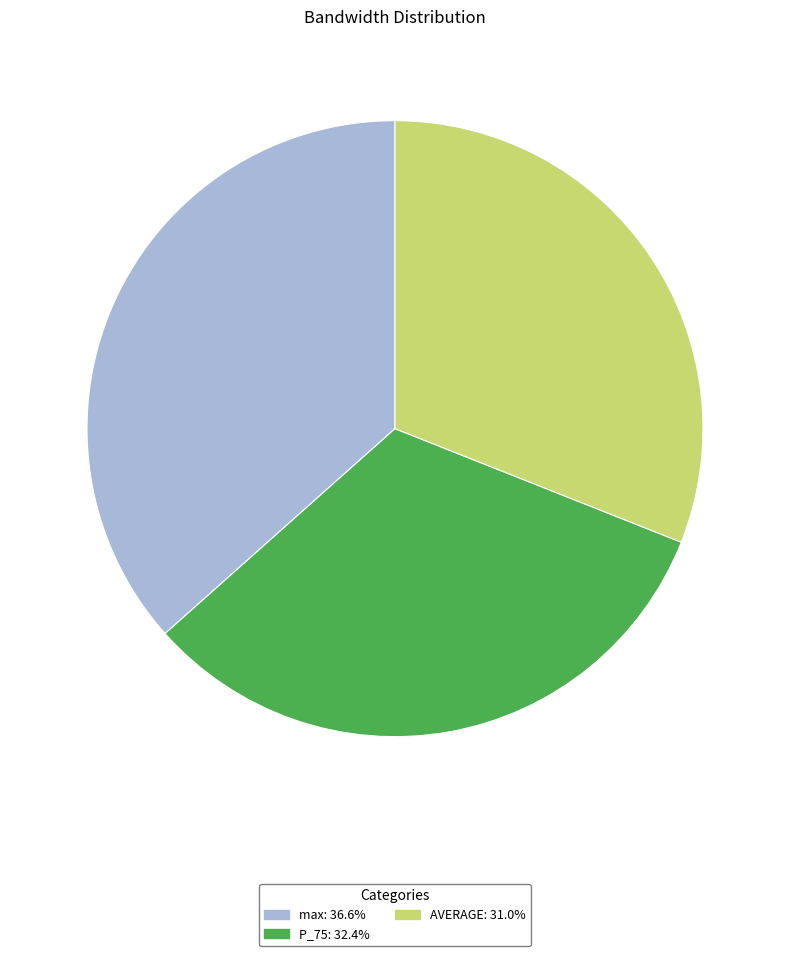

What is the ratio of the value at AVERAGE to the value at max?

0.8